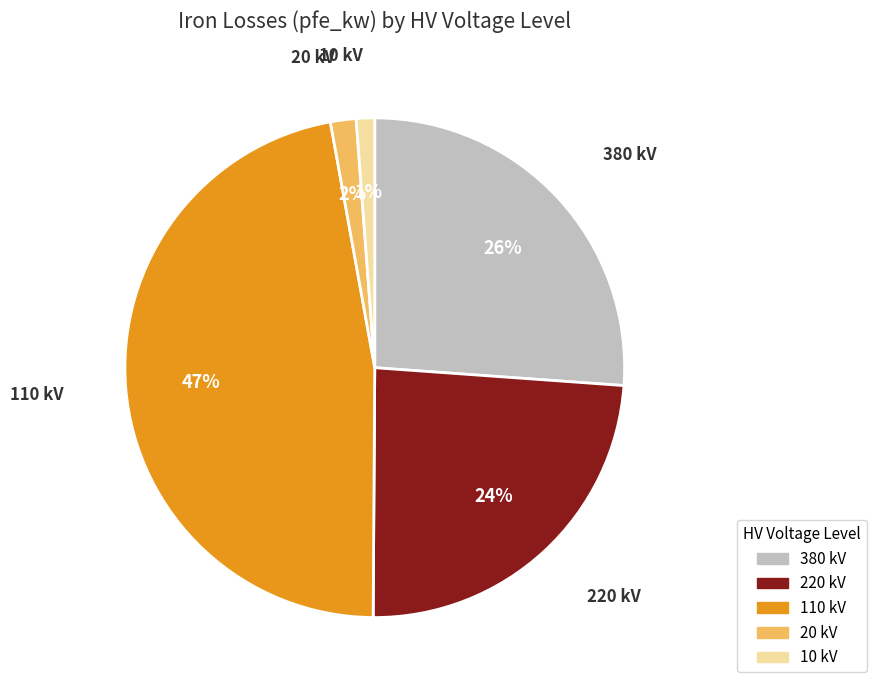

To the nearest percent, what is the average slice percentage?

20%